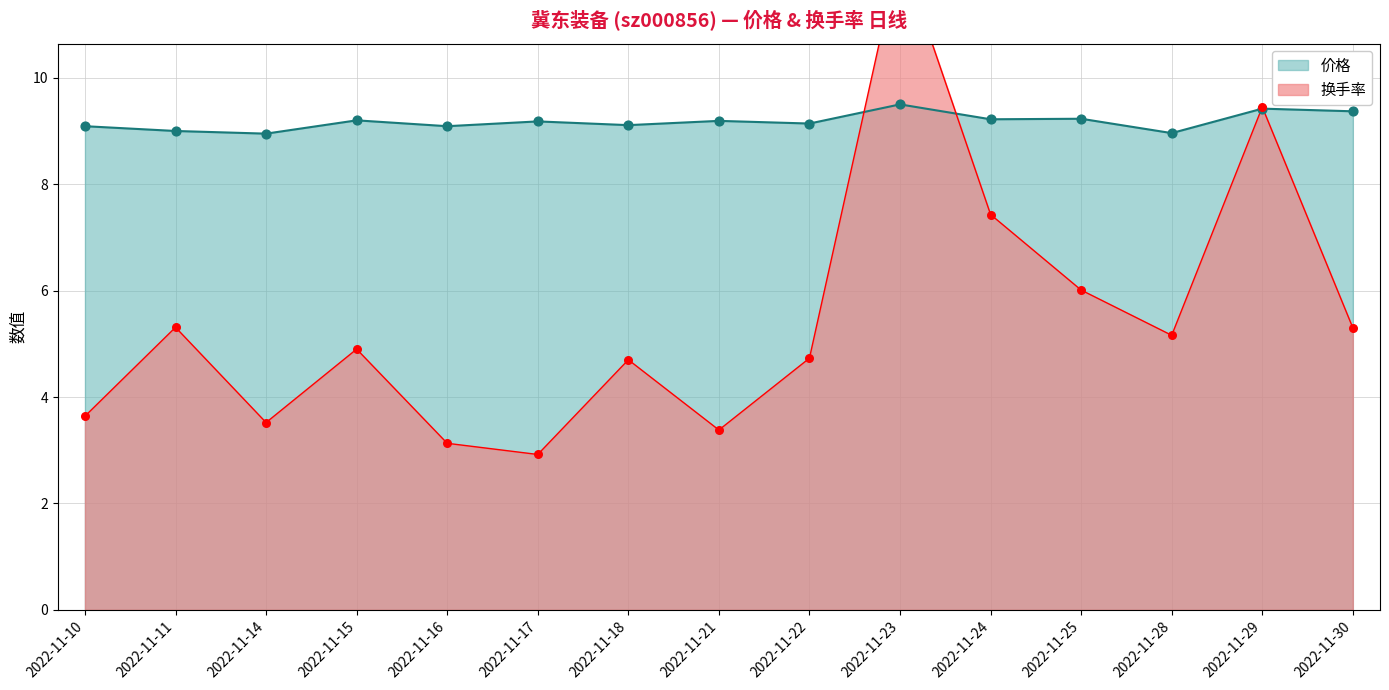

Is the value of 价格 at 2022-11-29 greater than the value of 换手率 at 2022-11-10?

Yes